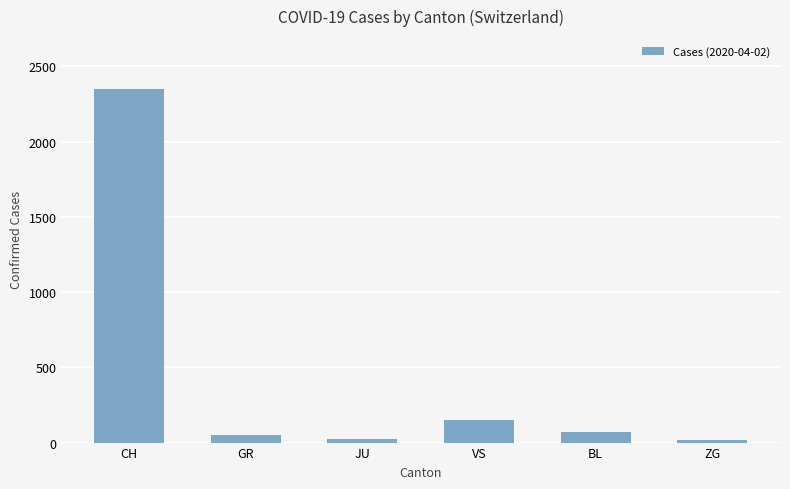

What is the greatest value displayed?

2349